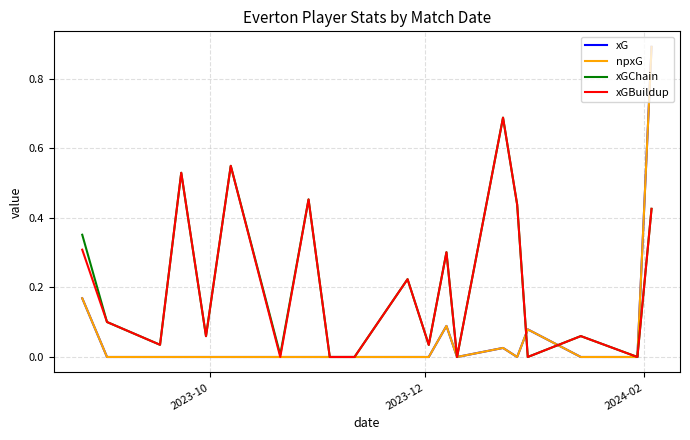

Does the chart display data point markers on the line(s)?

No